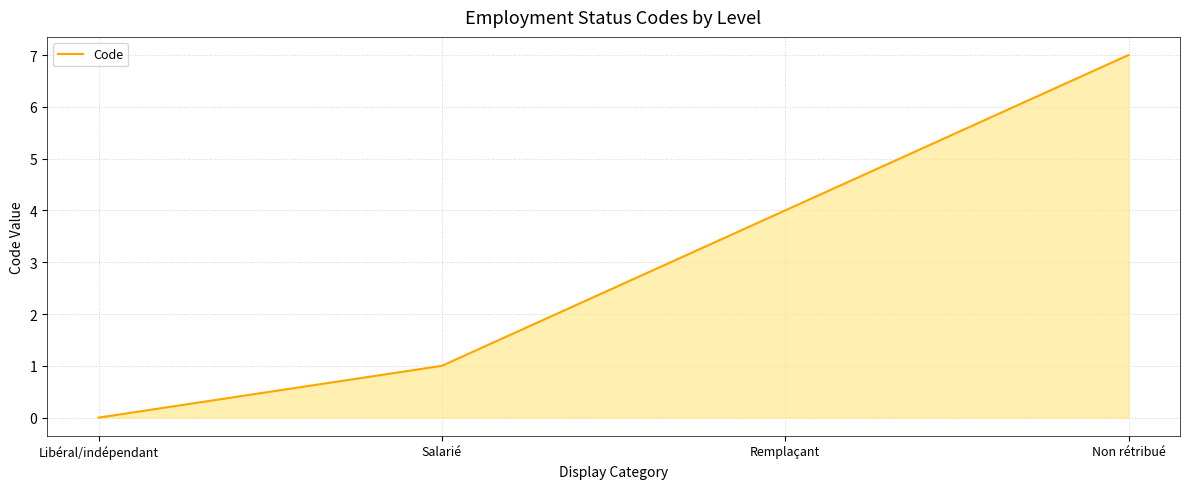

How many values are above zero?

3